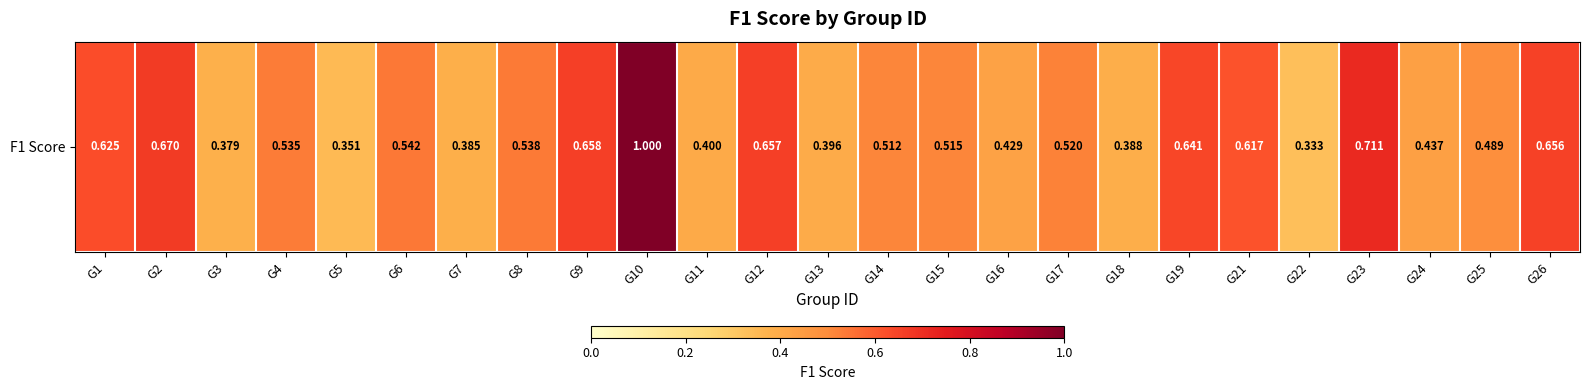

Reading right to left, what are all the values shown in this chart?

0.7	0.5	0.4	0.7	0.3	0.6	0.6	0.4	0.5	0.4	0.5	0.5	0.4	0.7	0.4	1.0	0.7	0.5	0.4	0.5	0.4	0.5	0.4	0.7	0.6